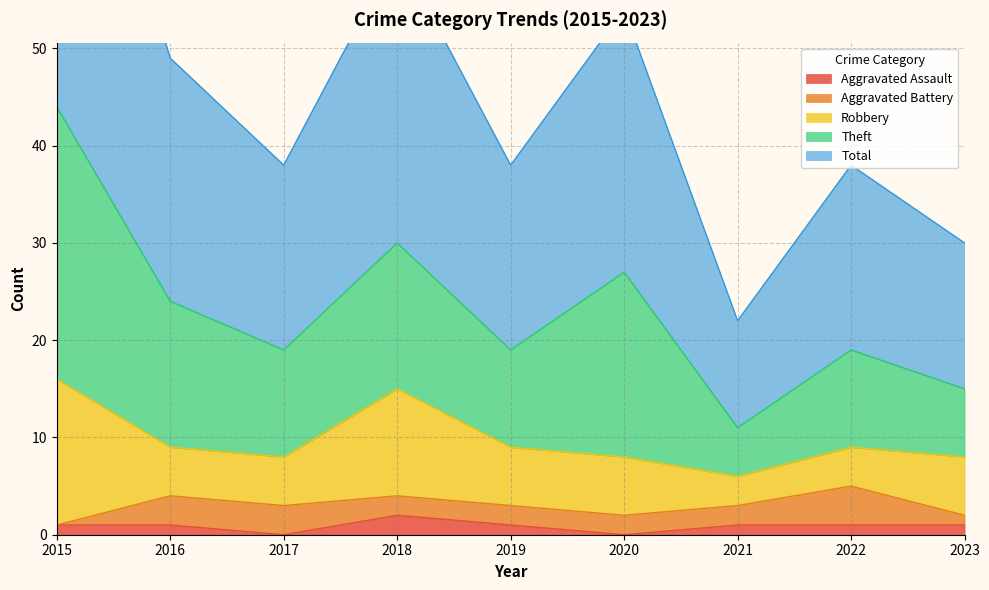

Which series has the widest spread of values?

Total